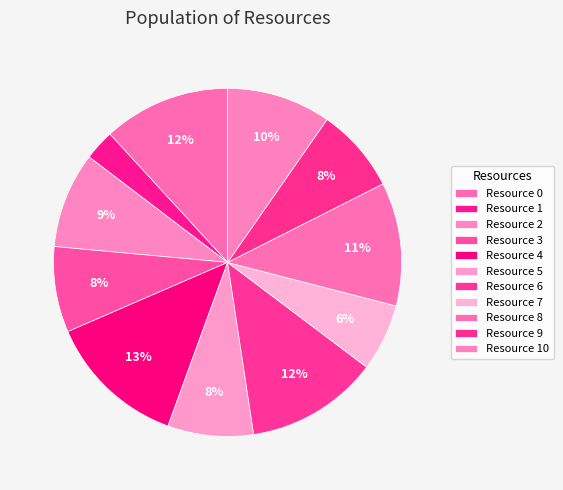

Which slice is the smallest?

Resource 1